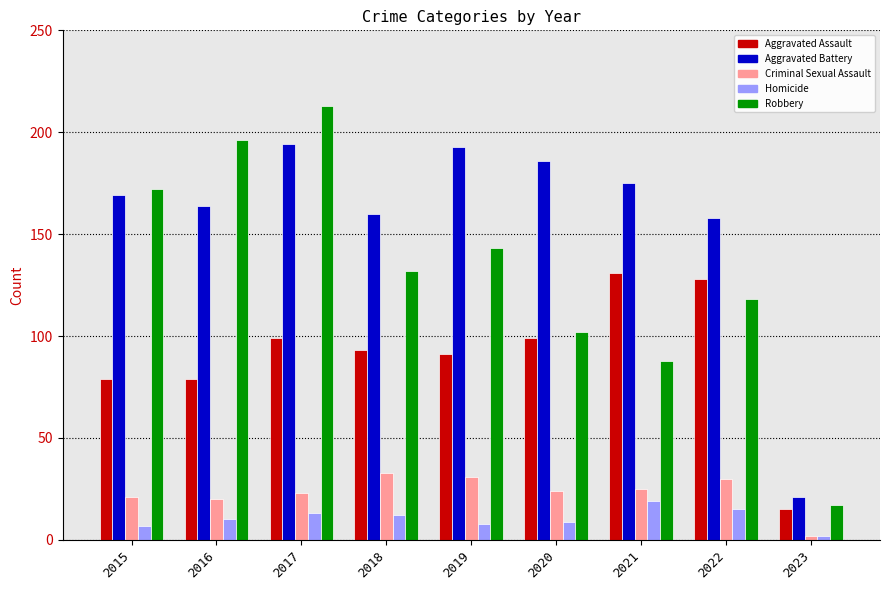

What is the value of the Robbery bar at the 1st from the left?

172